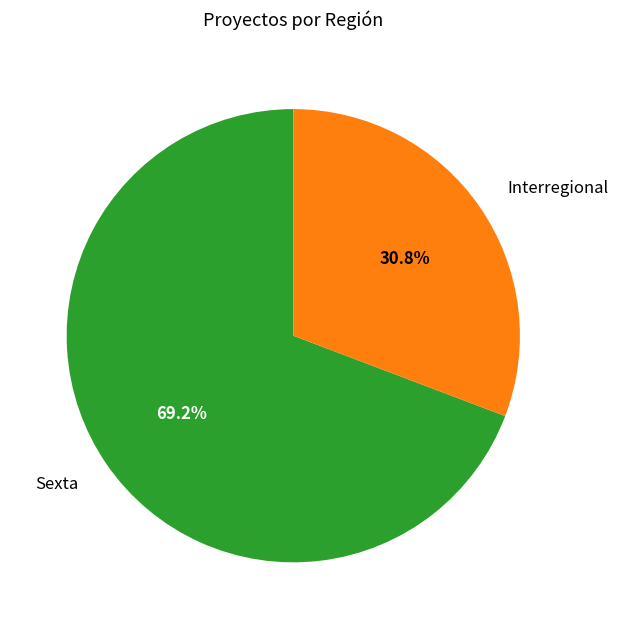

How many segments does this pie chart have?

2